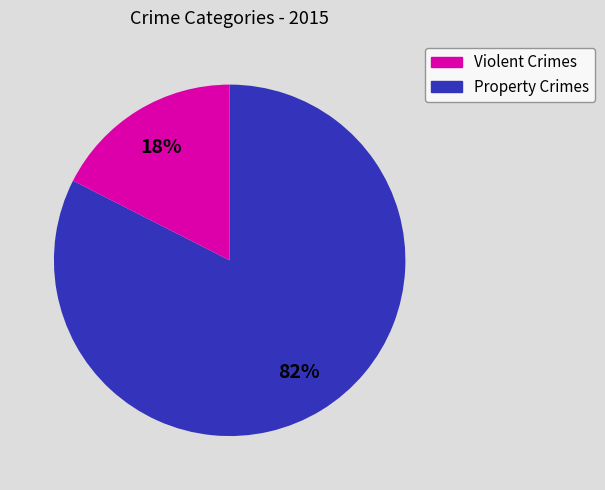

Is there any slice that represents more than half of the pie?

Yes